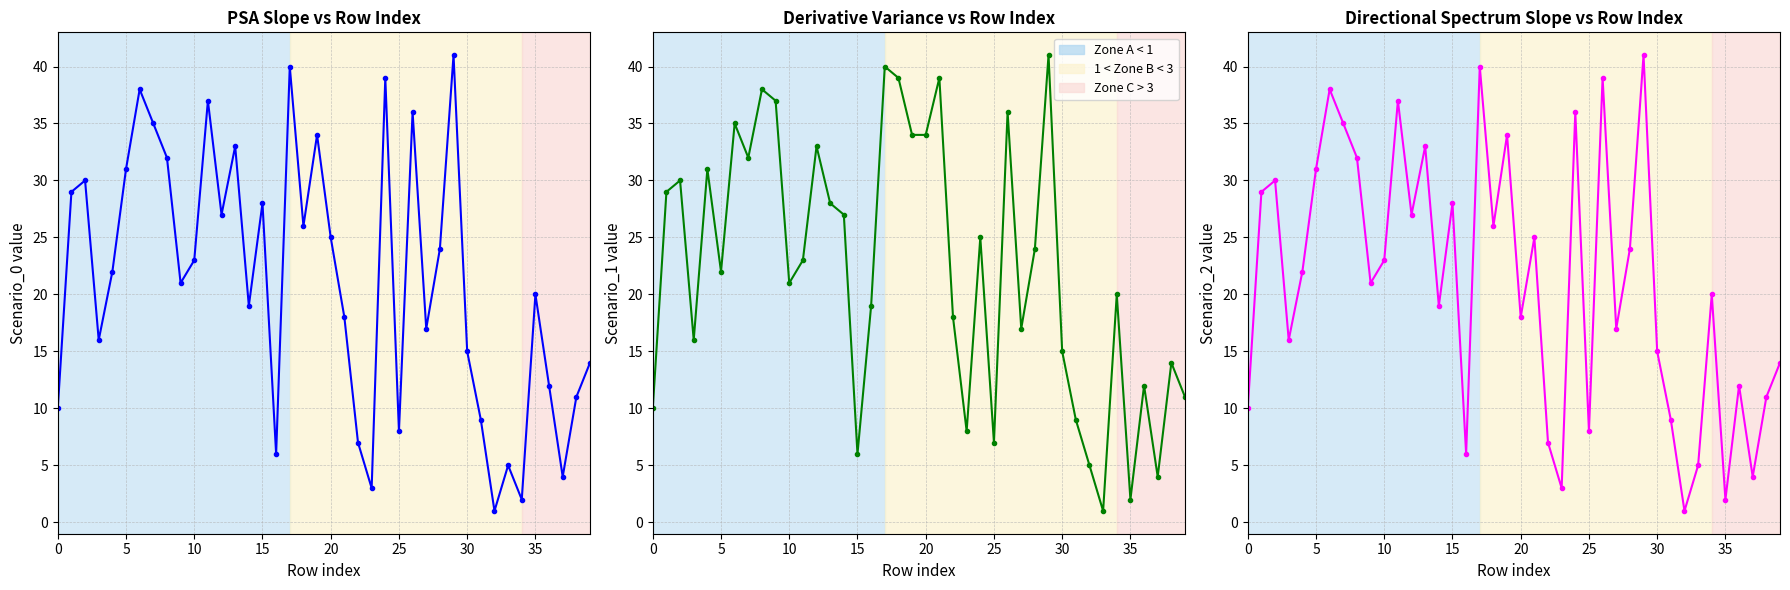

Between 31 and 22, which is larger?

31